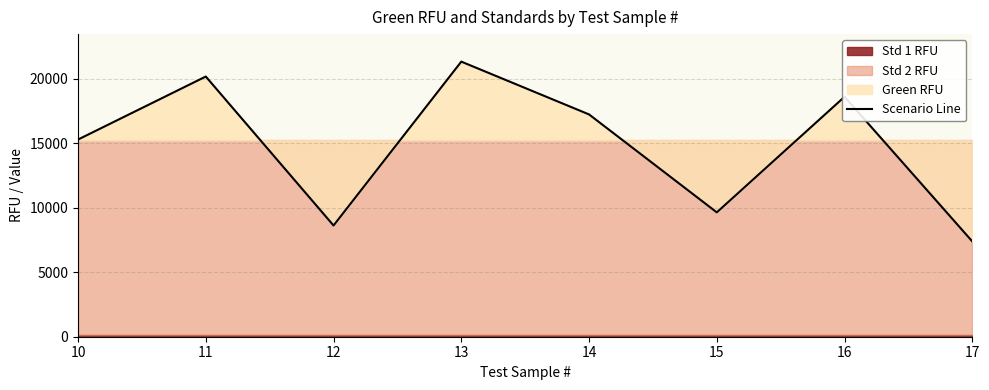

Reading left to right, transcribe all the data shown in this chart.

15274.7	20156.0	8615.4	21311.4	17220.7	9633.7	18589.2	7380.0